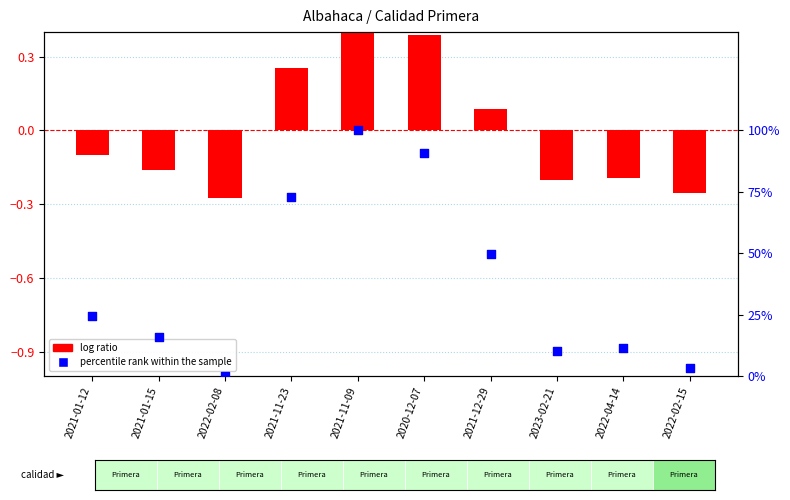

What is the total value across all series at 2022-04-14?

-0.1